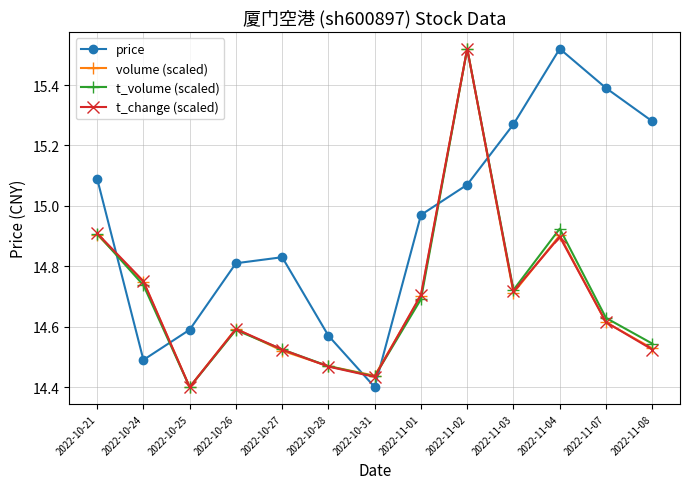

At which label is t_change (scaled) closest to 14?

2022-10-25